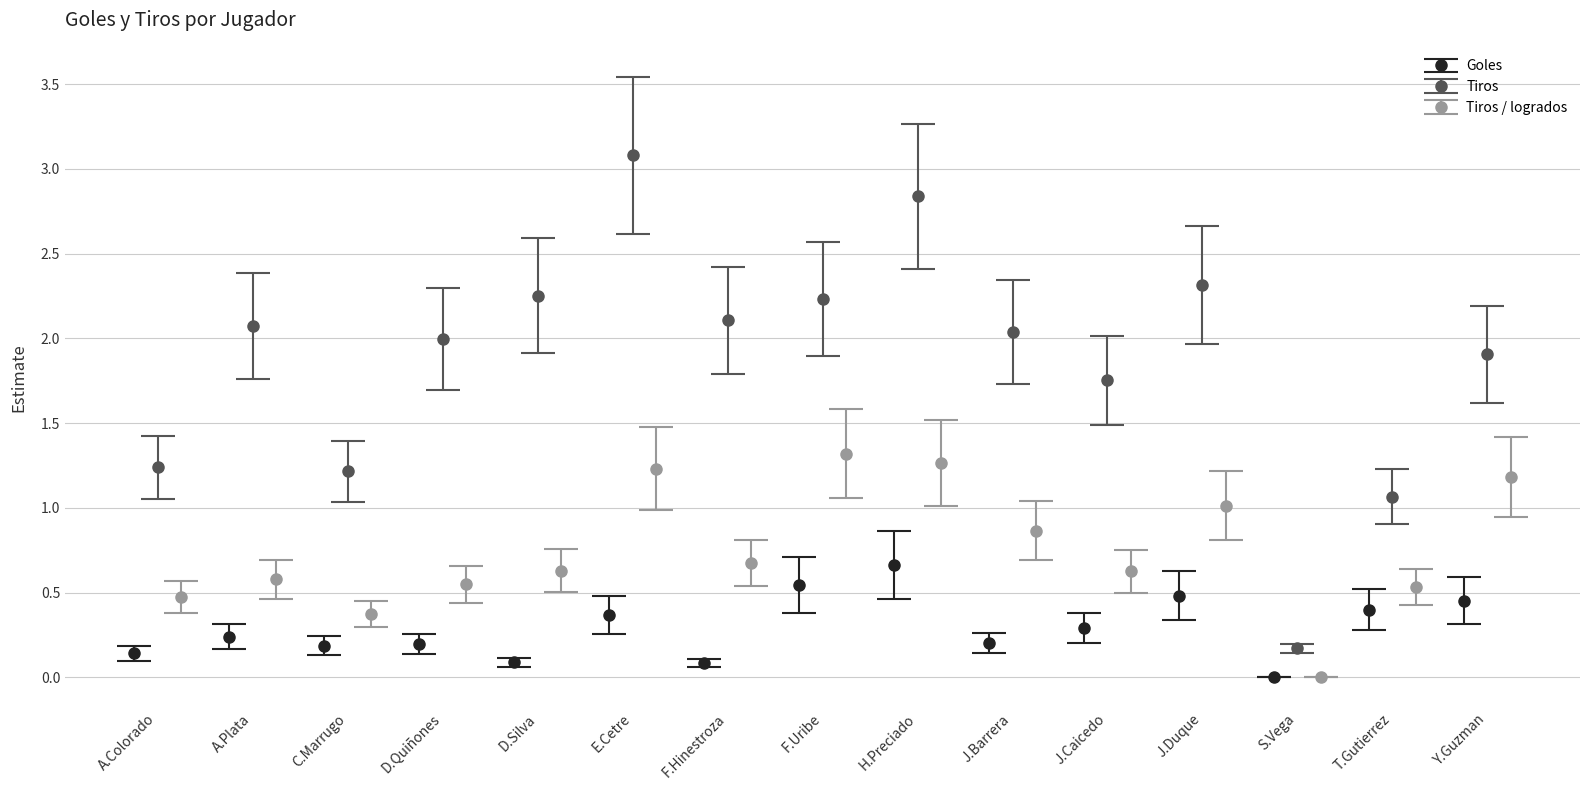

Which series has the widest spread of values?

Tiros